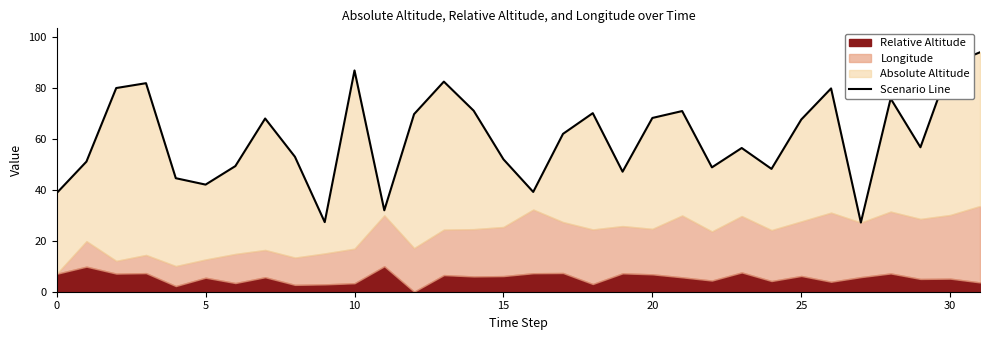

What is the difference between the maximum and minimum values?

66.9